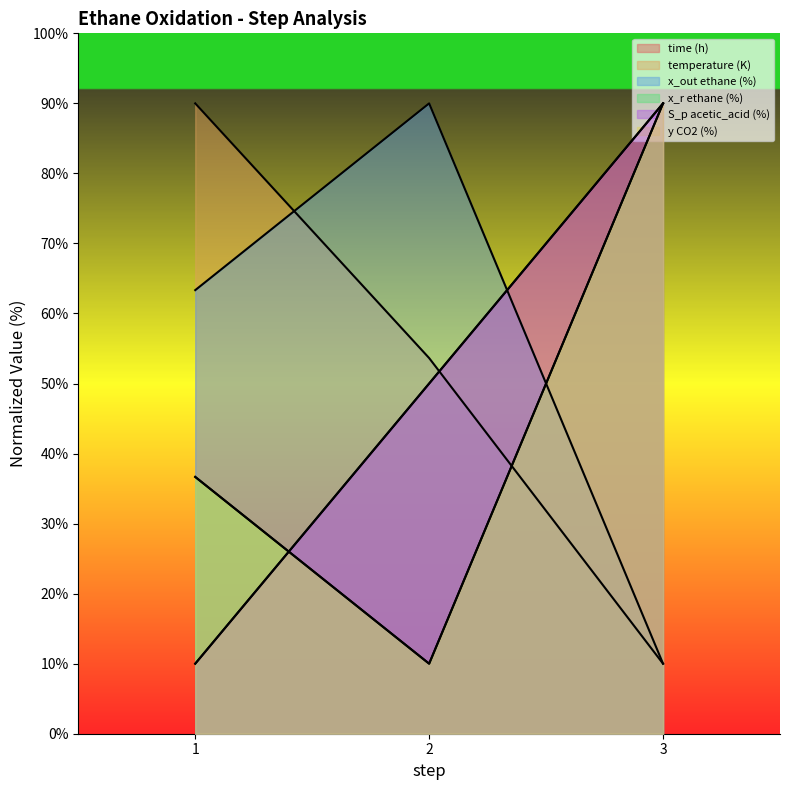

The value of temperature (K) at 2 is 53.6. True or false?

True